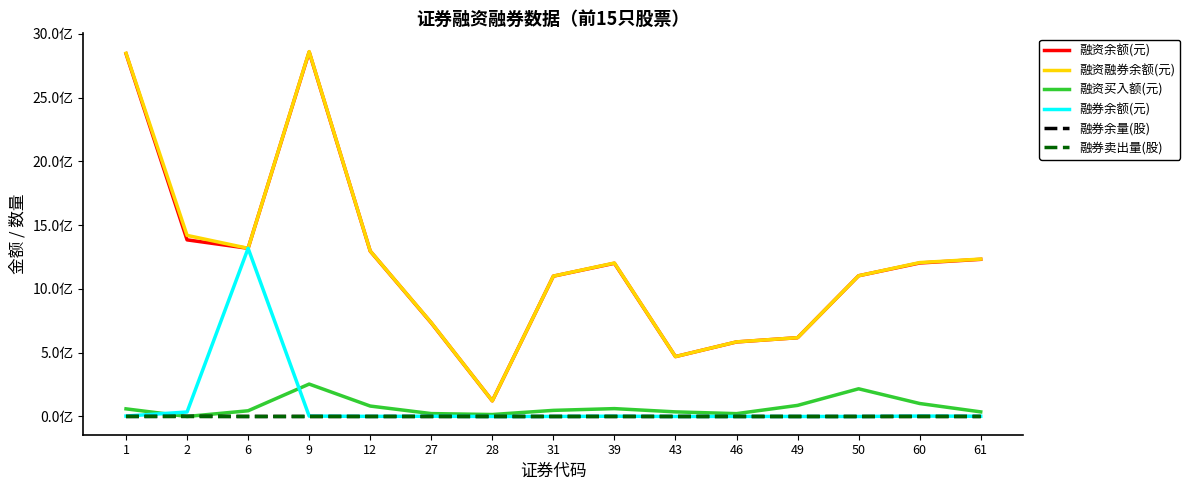

What are all the series names shown in the legend?

融资余额(元), 融资融券余额(元), 融资买入额(元), 融券余额(元), 融券余量(股), 融券卖出量(股)